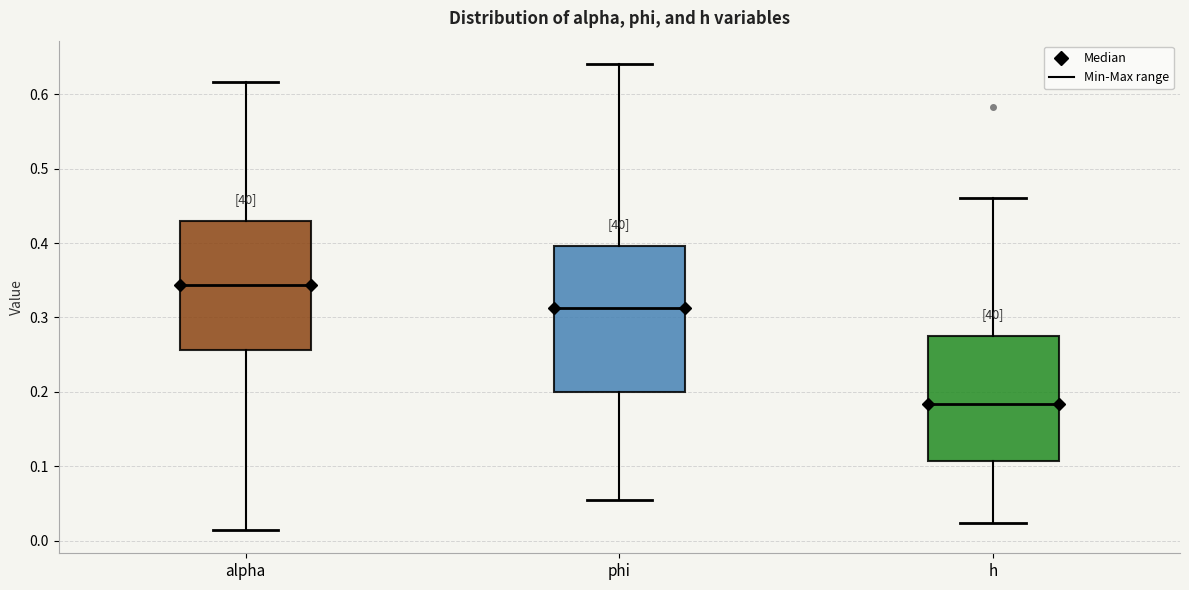

Which box is the tallest, from its lower edge to its upper edge?

phi